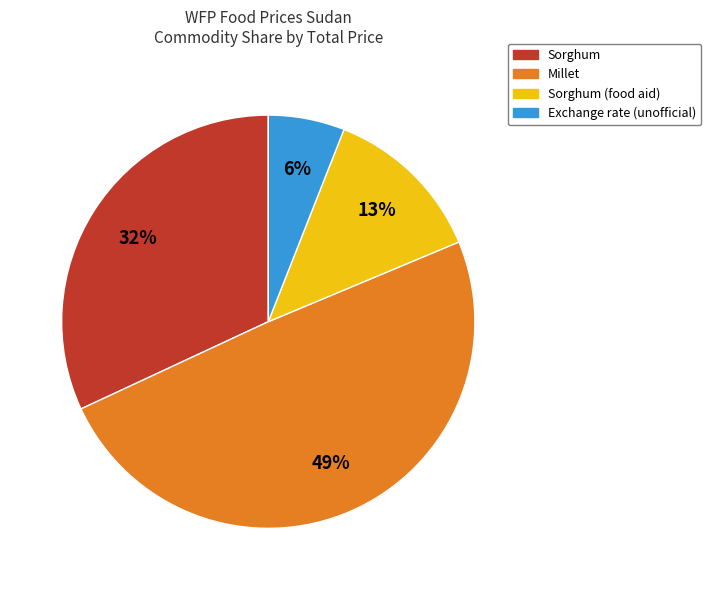

Which category has the smallest portion of the pie?

Exchange rate (unofficial)